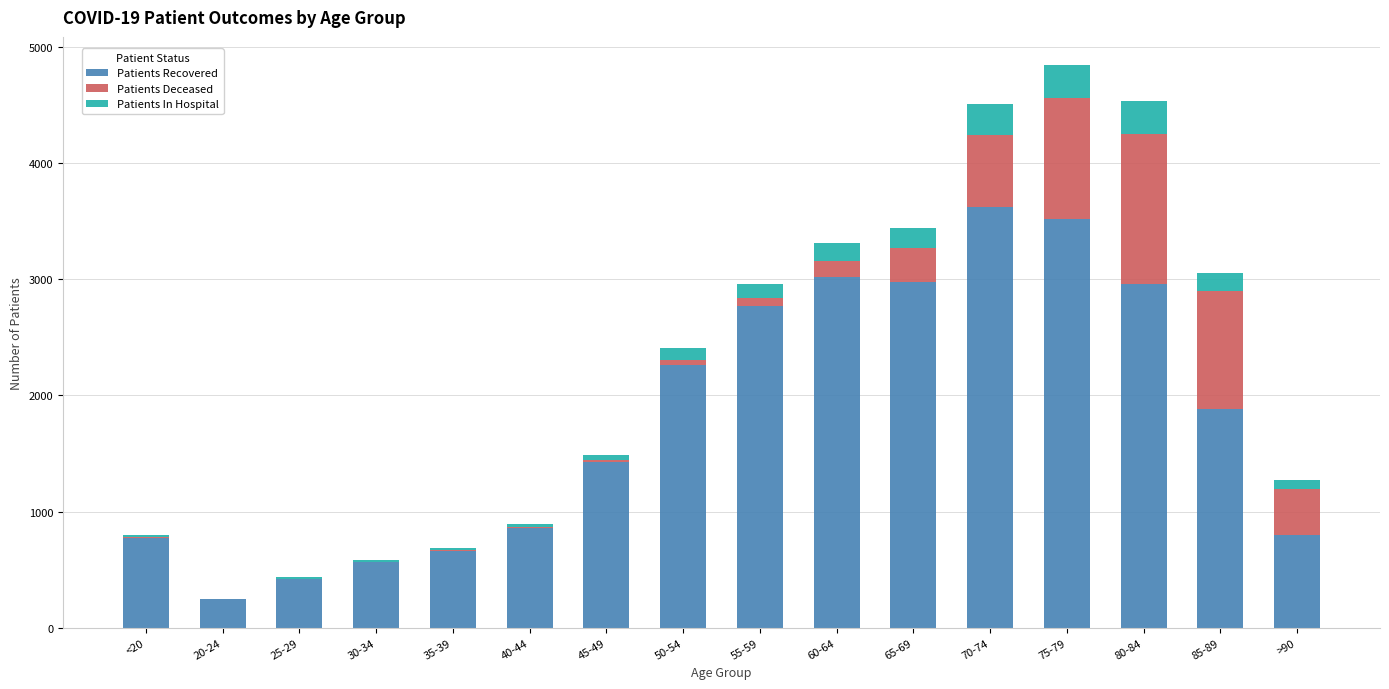

Which category has the highest value in the Patients Recovered series?

70-74